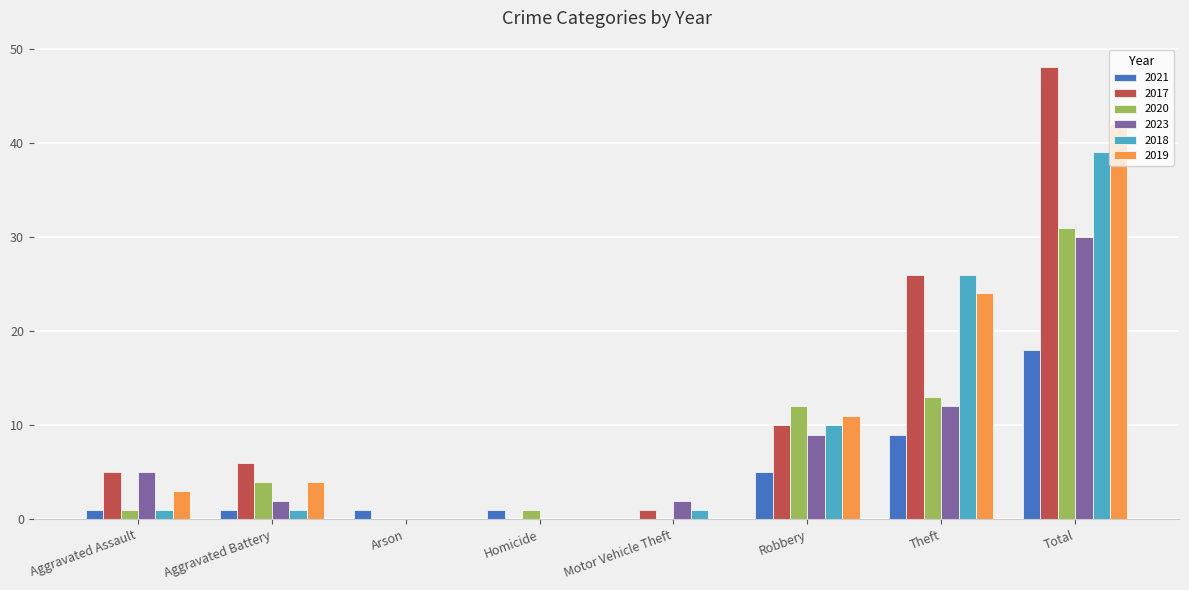

What is the total value across all series at Aggravated Battery?

18